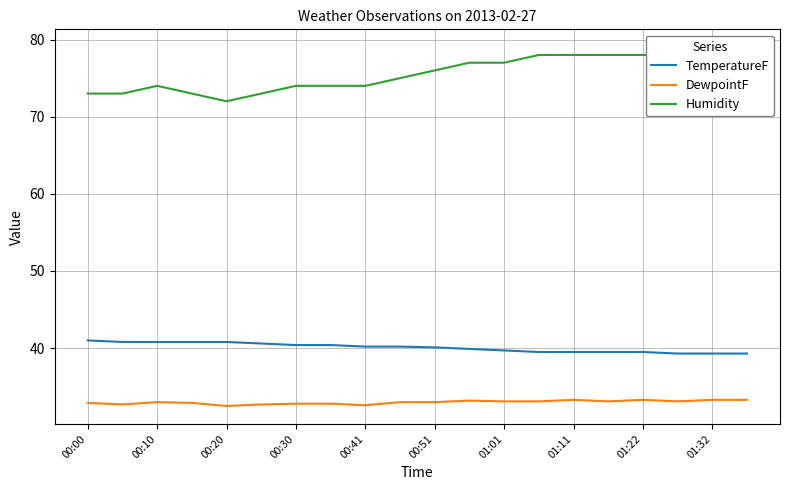

Which series has the largest range (max minus min)?

Humidity